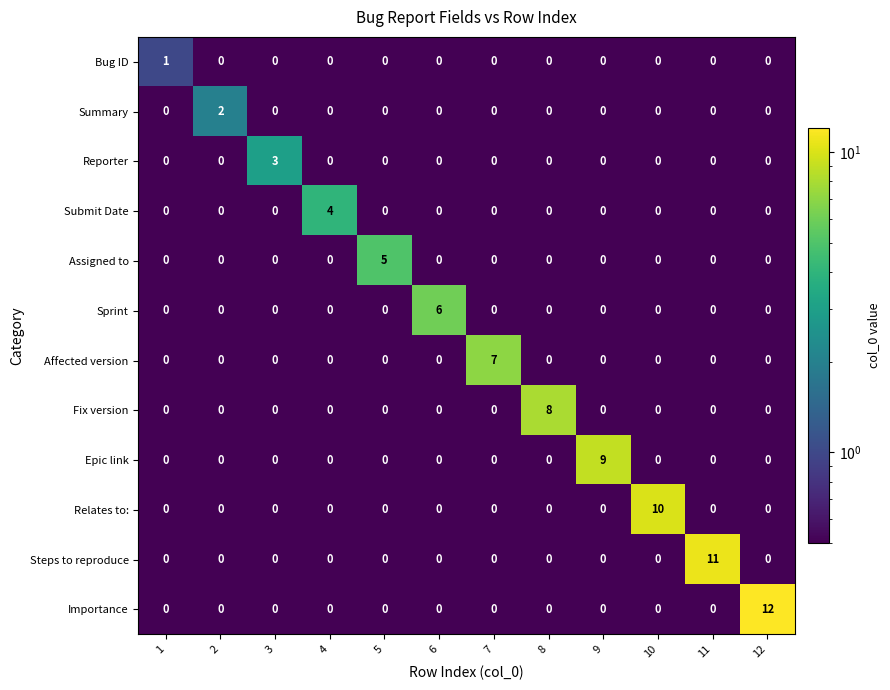

True or false: Epic link has a value of 13 at 9.

False